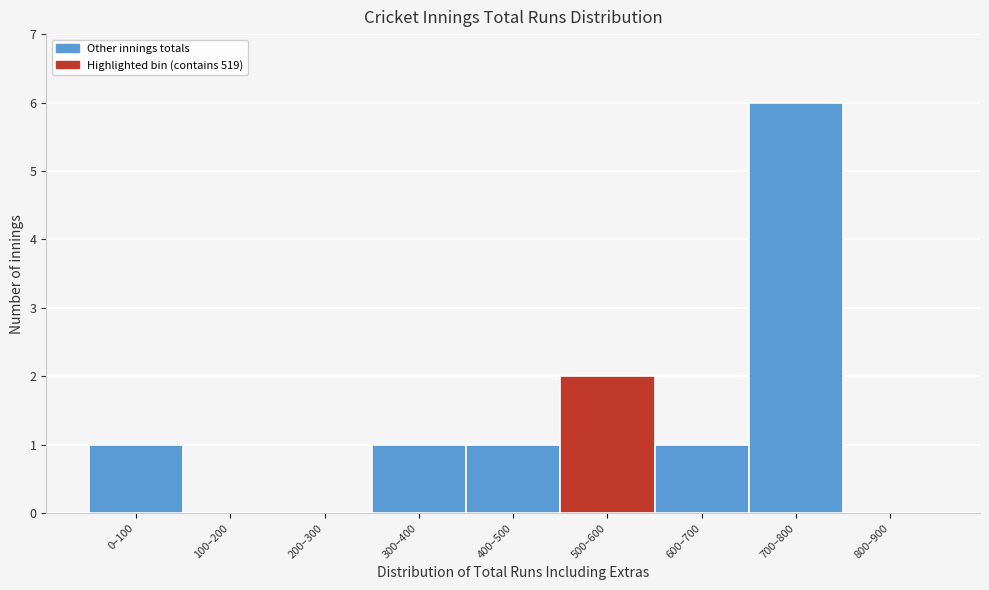

Reading left to right, list all the values displayed in this chart.

0–100=1	100–200=0	200–300=0	300–400=1	400–500=1	500–600=2	600–700=1	700–800=6	800–900=0